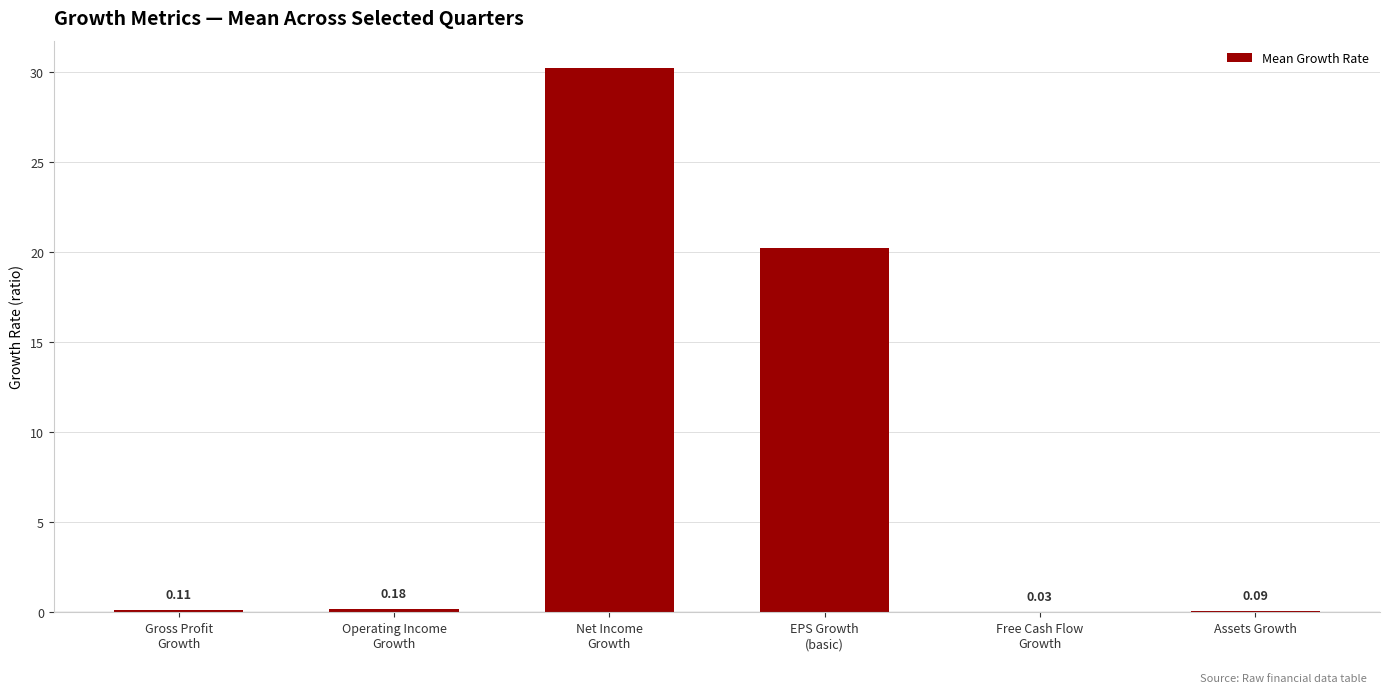

How many distinct data groups are displayed?

1